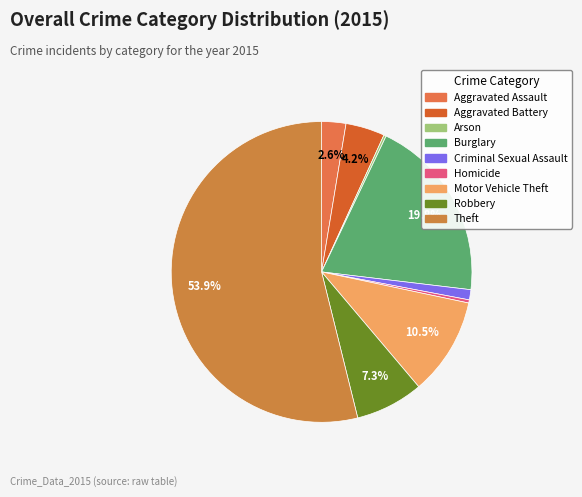

Approximately how many times larger is the value at Motor Vehicle Theft compared to Homicide?

31.2